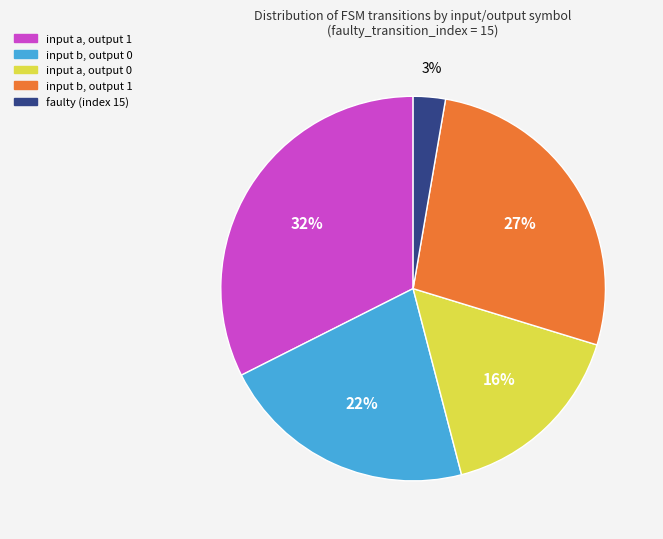

Does any single category account for the majority?

No